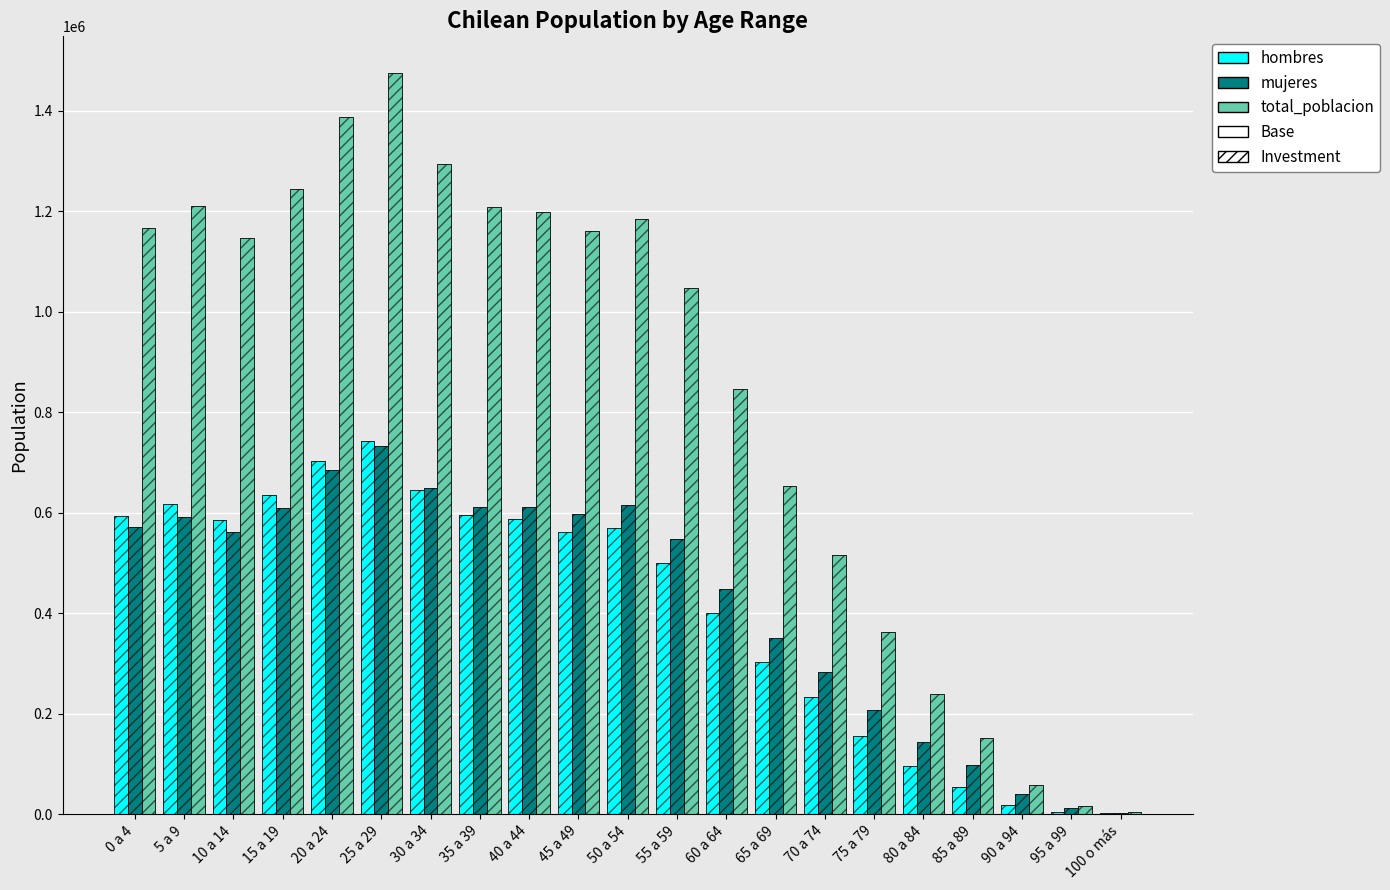

Which has a higher value, 30 a 34 or 85 a 89?

30 a 34